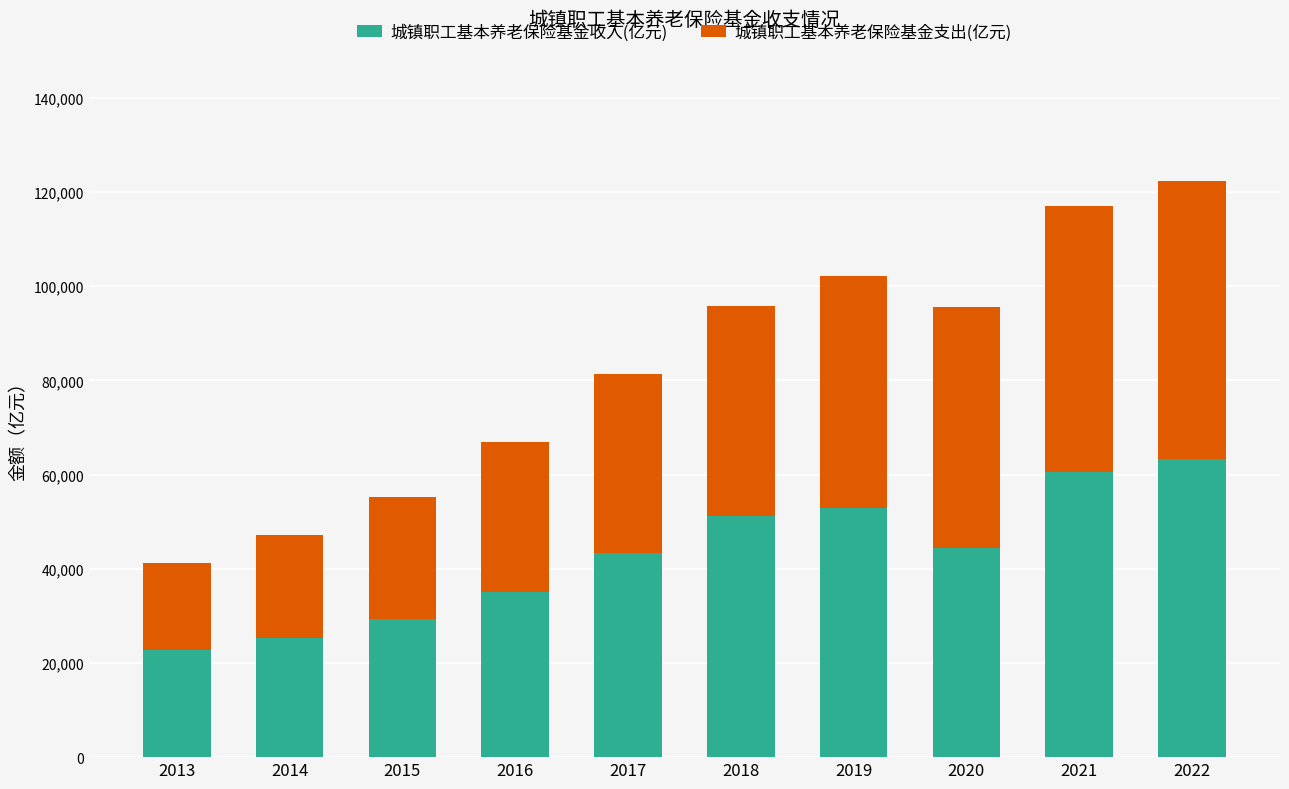

What is the average value of the 城镇职工基本养老保险基金收入(亿元) series?

42793.9